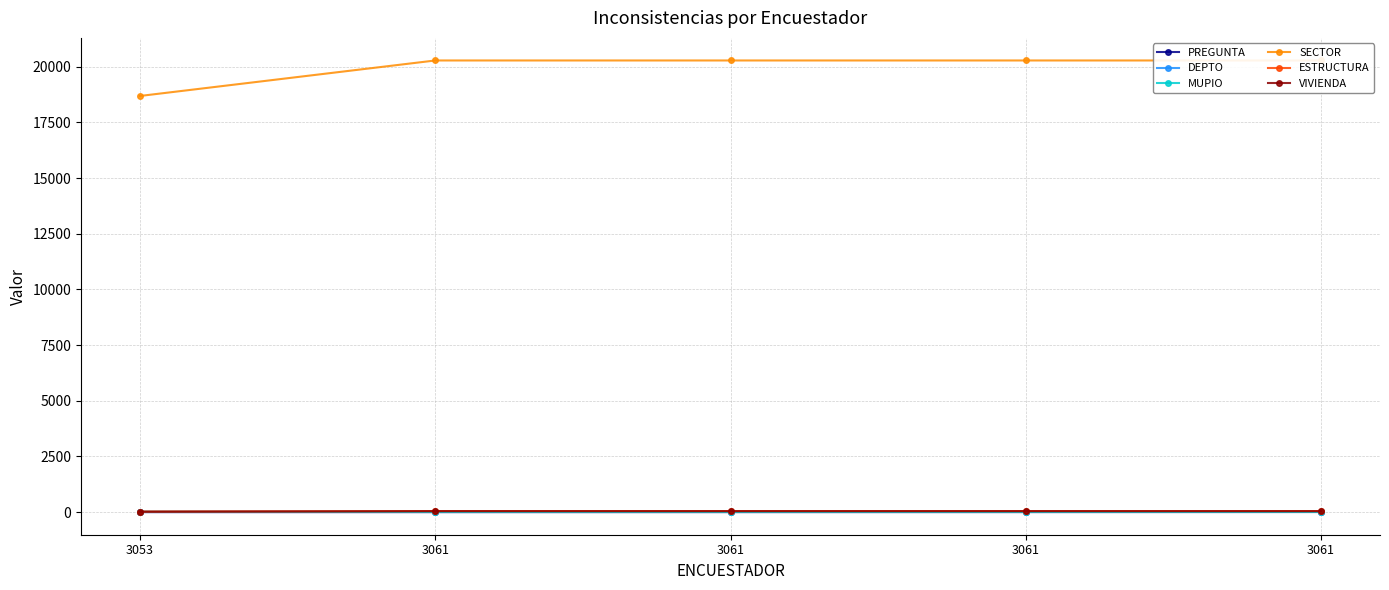

Is the value of DEPTO at 3061 greater than the value of PREGUNTA at 3061?

Yes